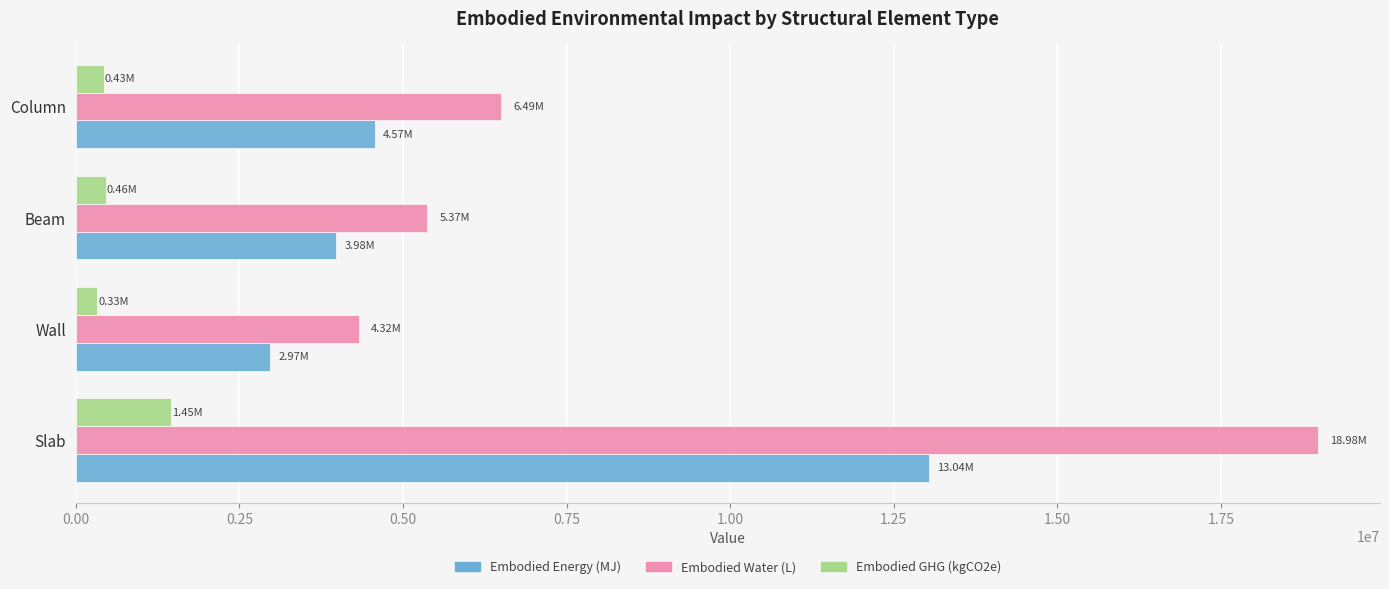

What is the total value across all series at Slab?

33469945.8